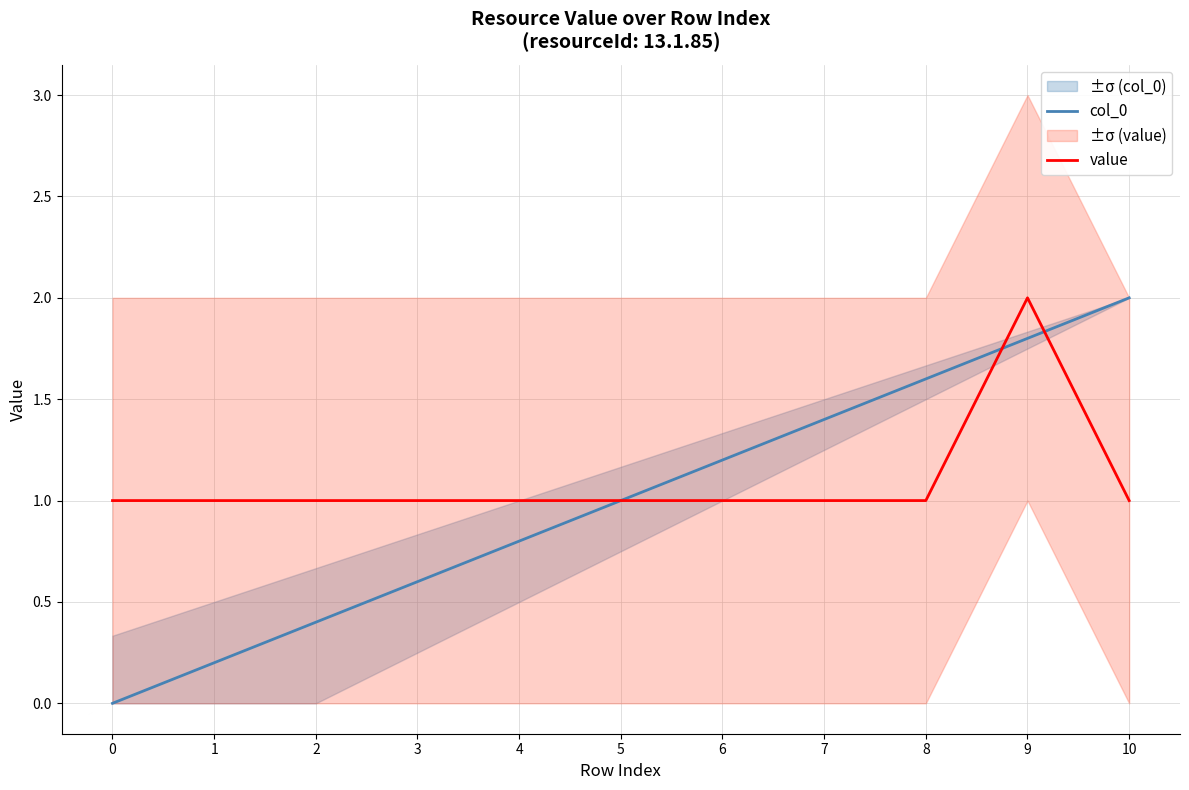

In value, how many points are higher than both neighbors (excluding endpoints)?

1